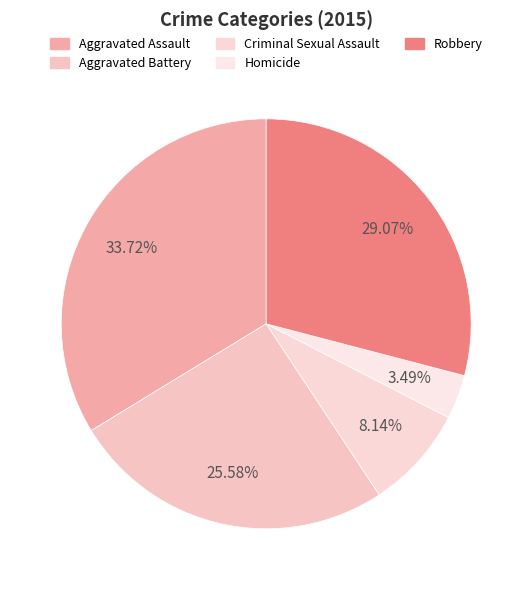

Between Aggravated Assault and Aggravated Battery, which is larger?

Aggravated Assault